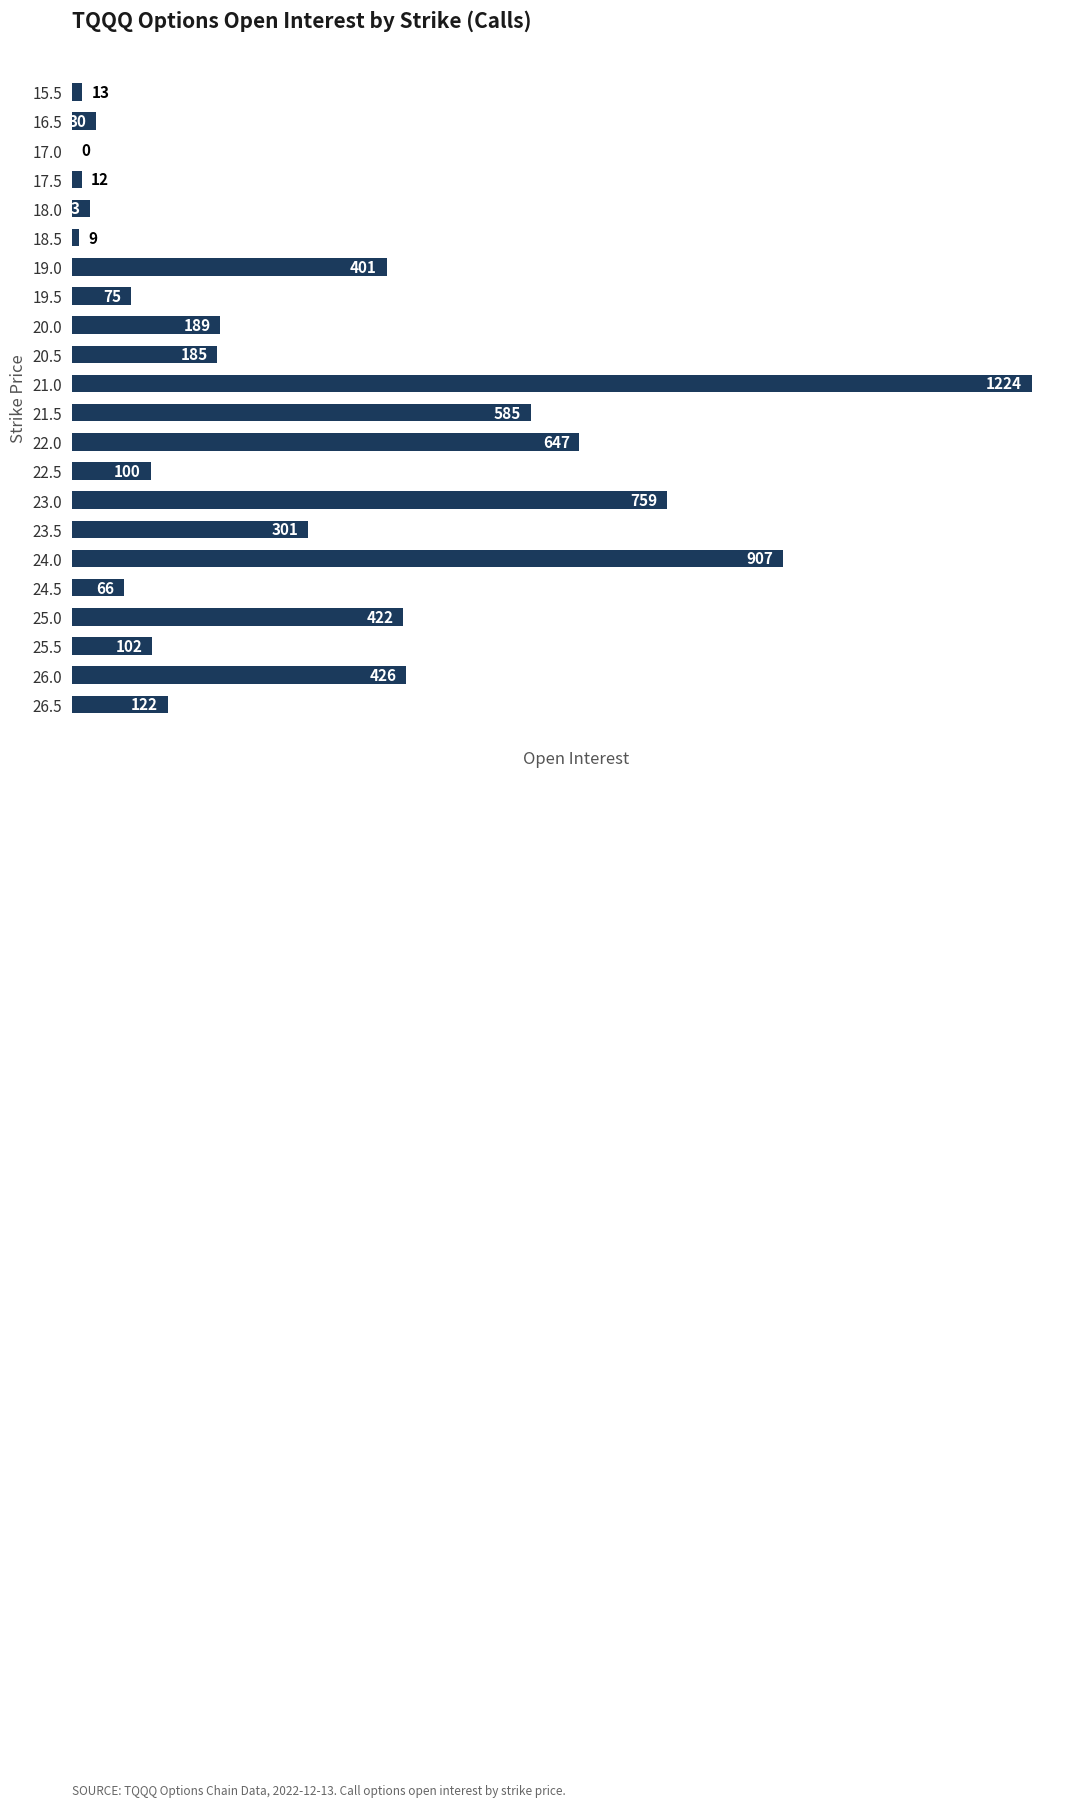

At which category does the chart reach its peak across all series?

21.0